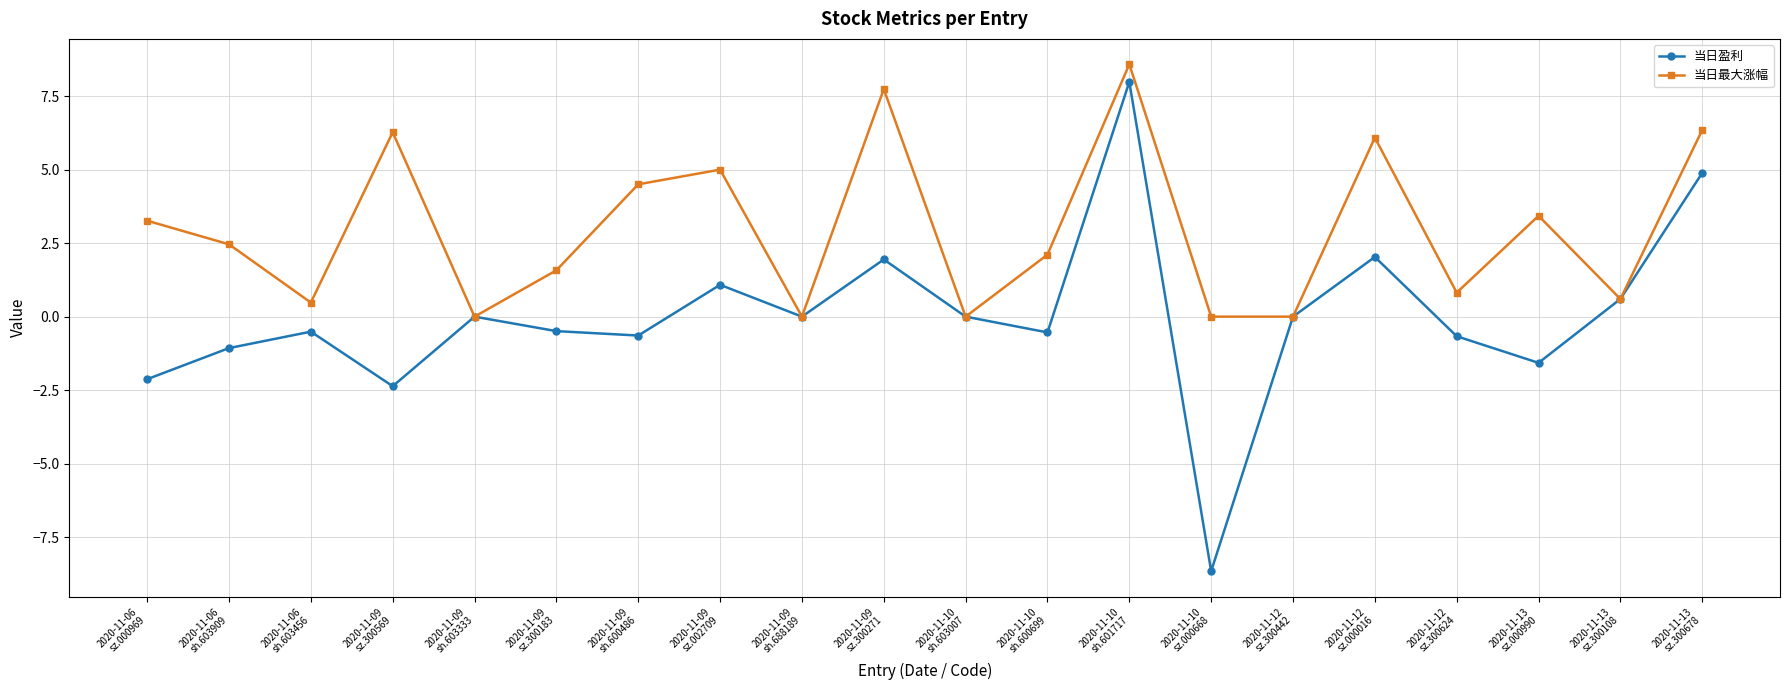

Rank the series by their average value, from highest to lowest.

当日最大涨幅, 当日盈利